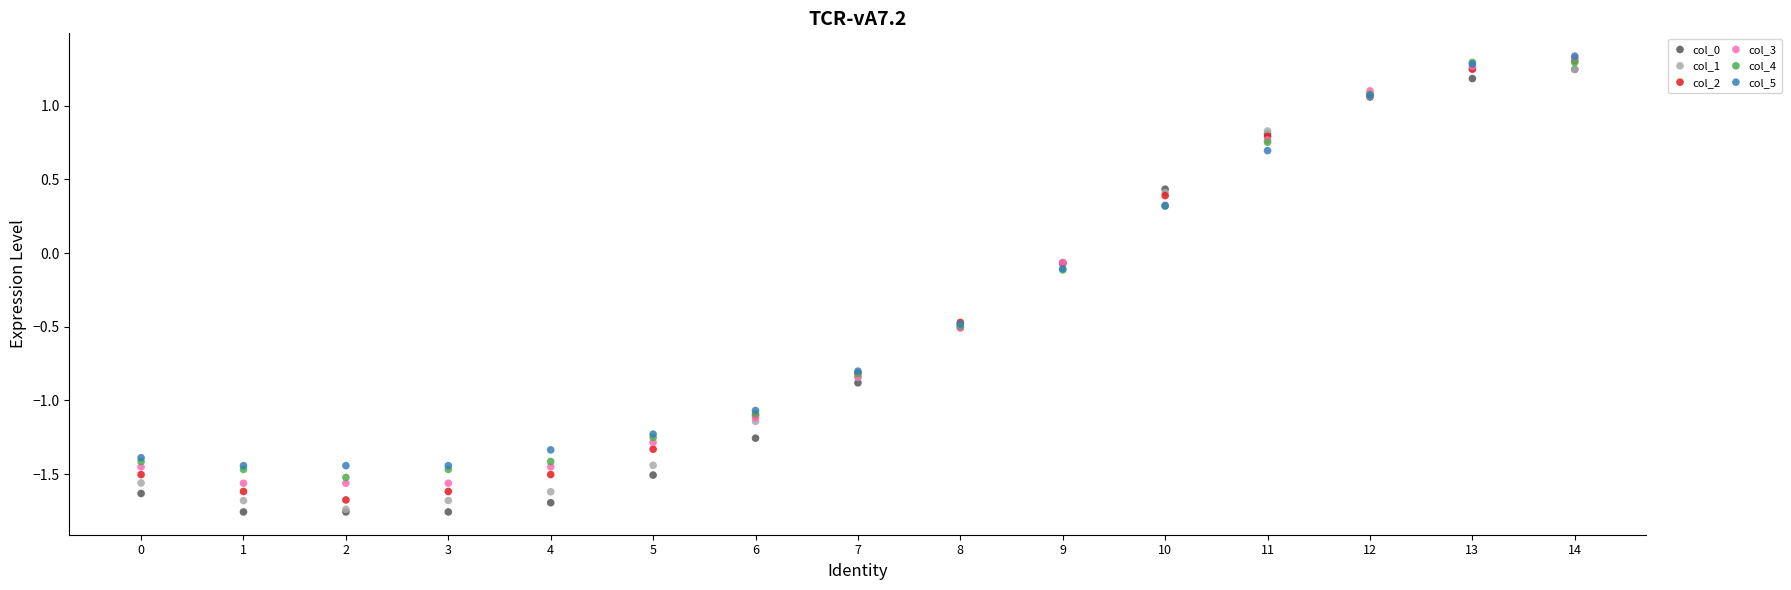

What are all the series names shown in the legend?

col_0, col_1, col_2, col_3, col_4, col_5